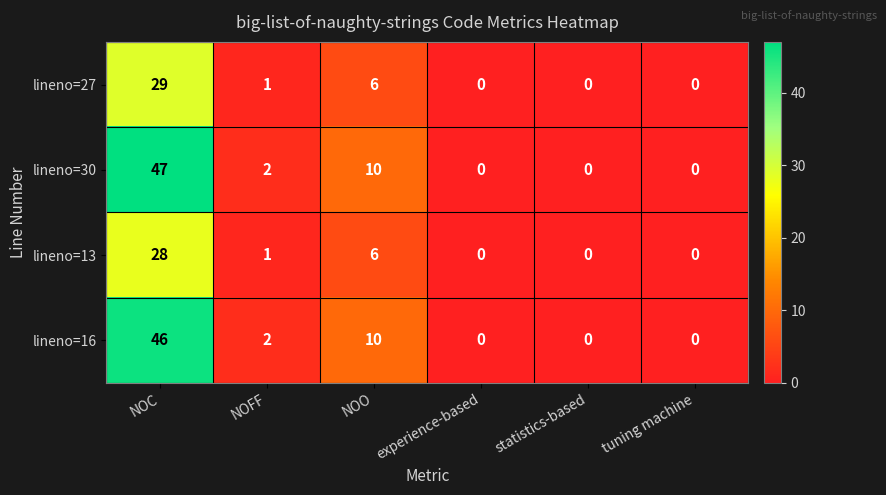

What is the total value across all series at NOO?

32